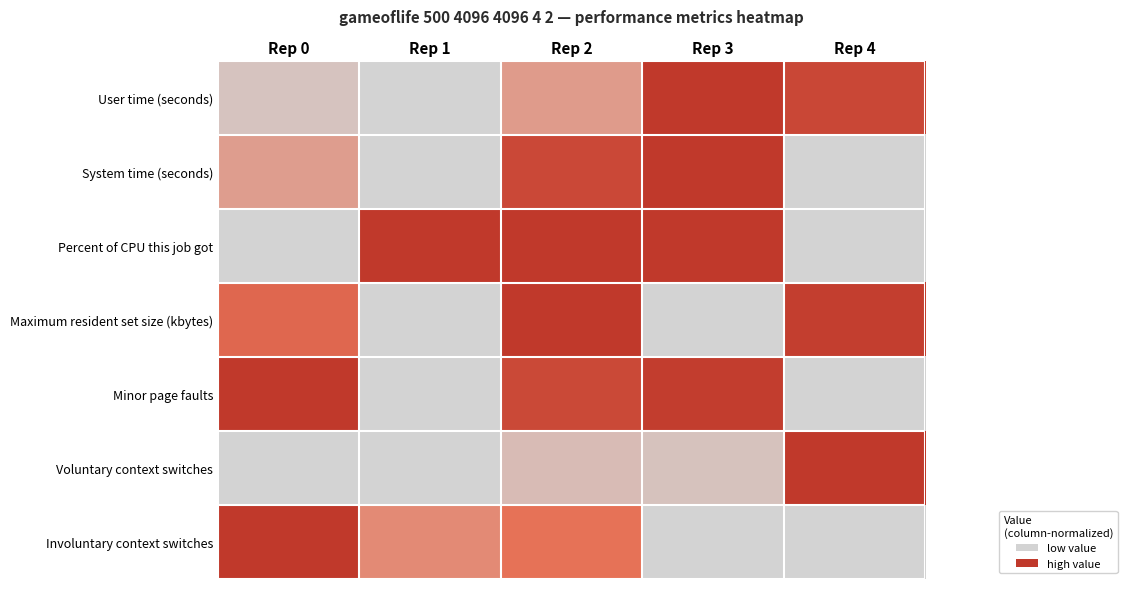

List the series in order of their peak value, lowest first.

User time (seconds), System time (seconds), Percent of CPU this job got, Maximum resident set size (kbytes), Minor page faults, Voluntary context switches, Involuntary context switches